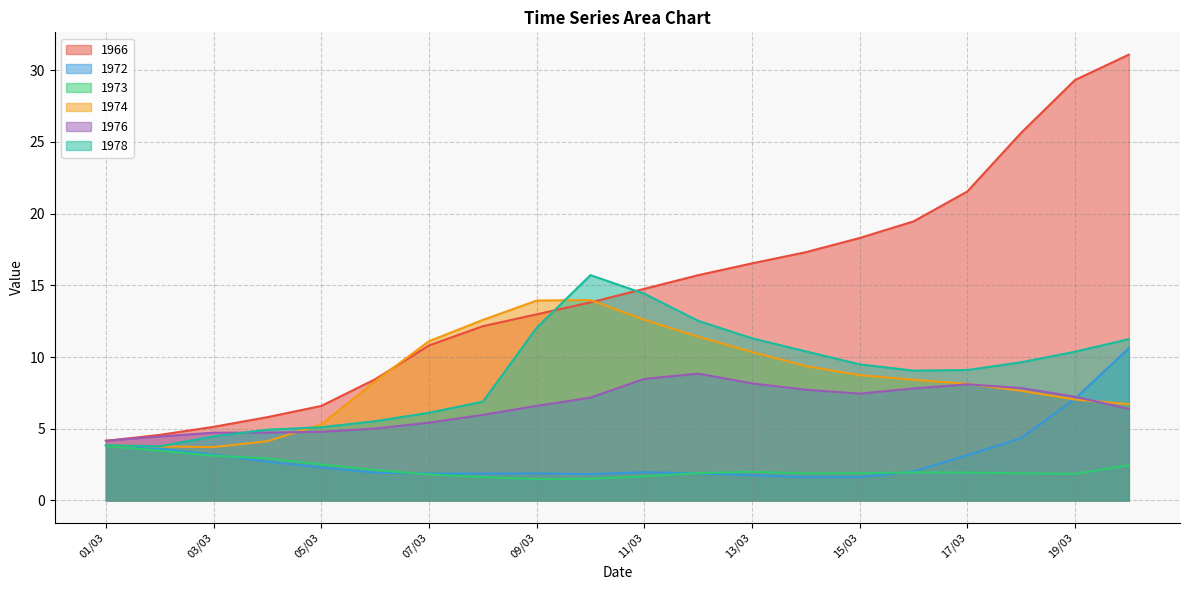

How many intersections are there between 1978 and 1974?

3